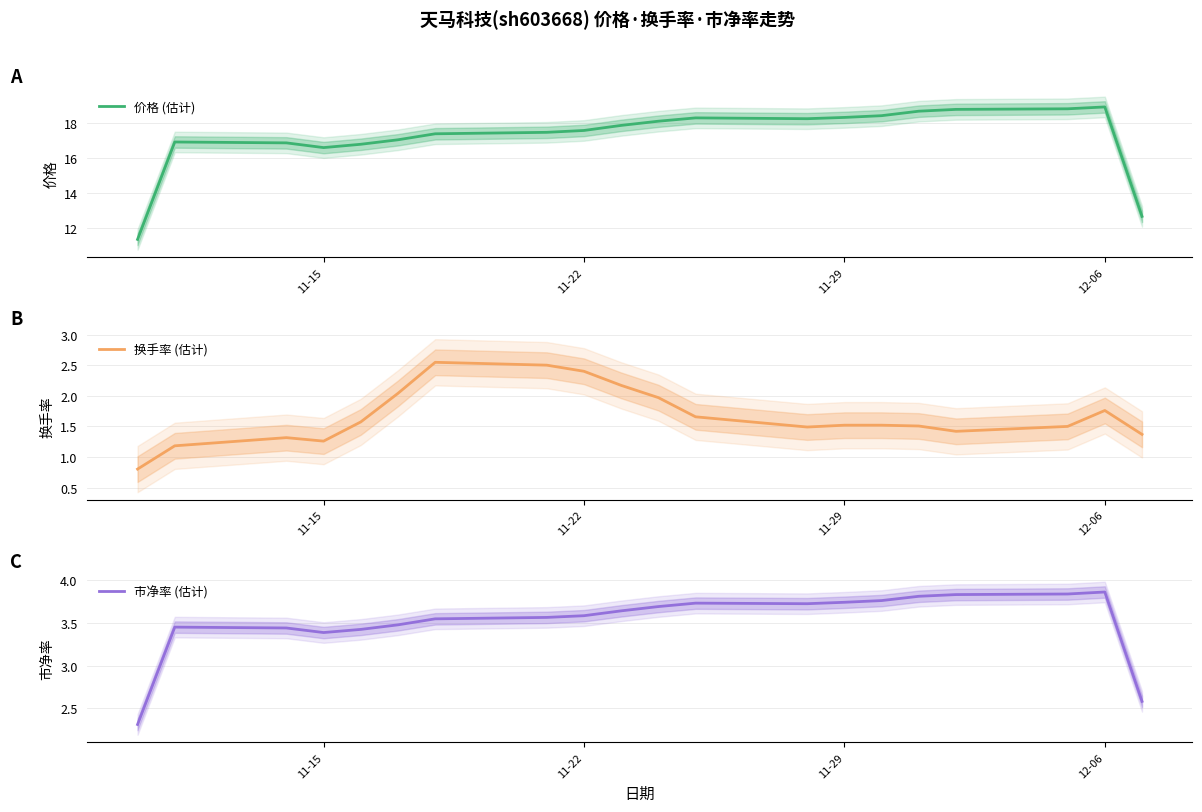

Is it true that 价格 (估计) equals 31.1 at 11-29?

False